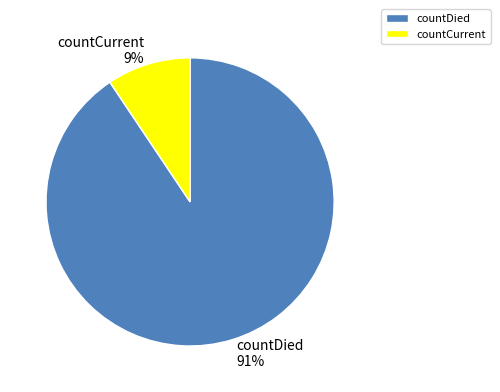

Rank the categories by value from highest to lowest.

countDied, countCurrent